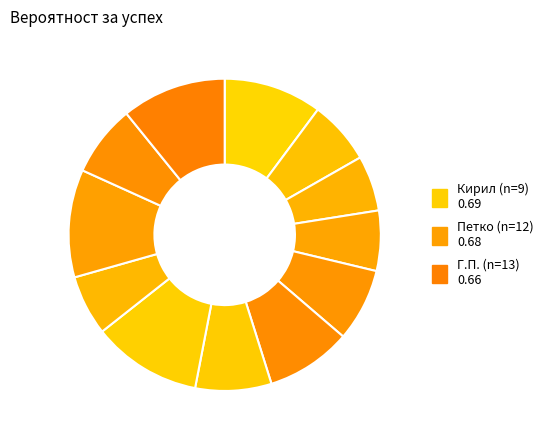

How many slices are in this pie chart?

12